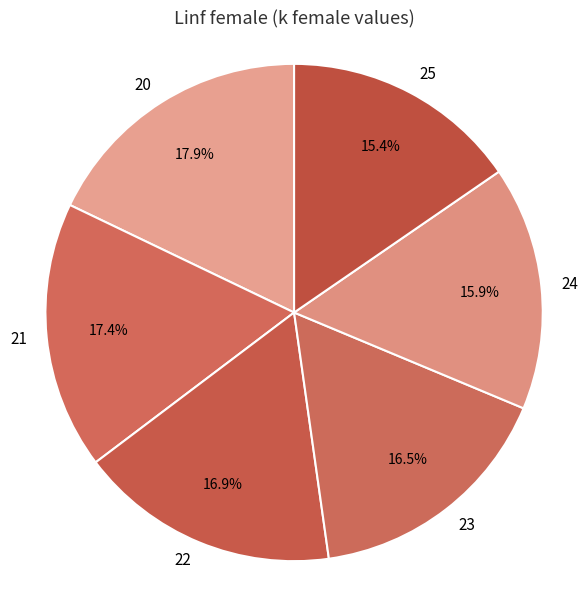

Does 24 account for over 50% of the chart?

No